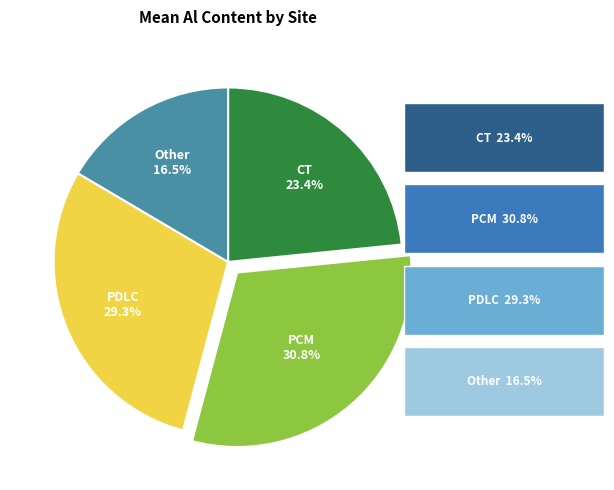

Is there any slice that represents more than half of the pie?

No